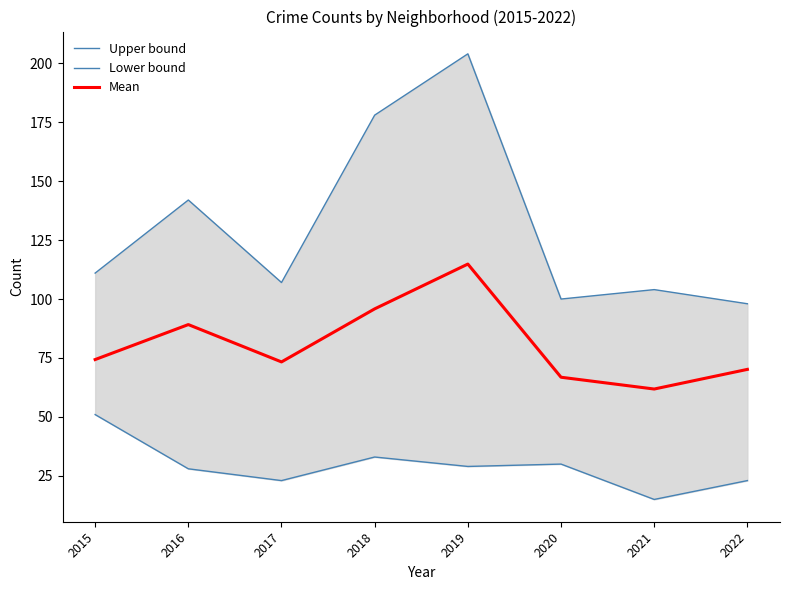

True or false: Upper bound and Mean intersect in this chart.

False